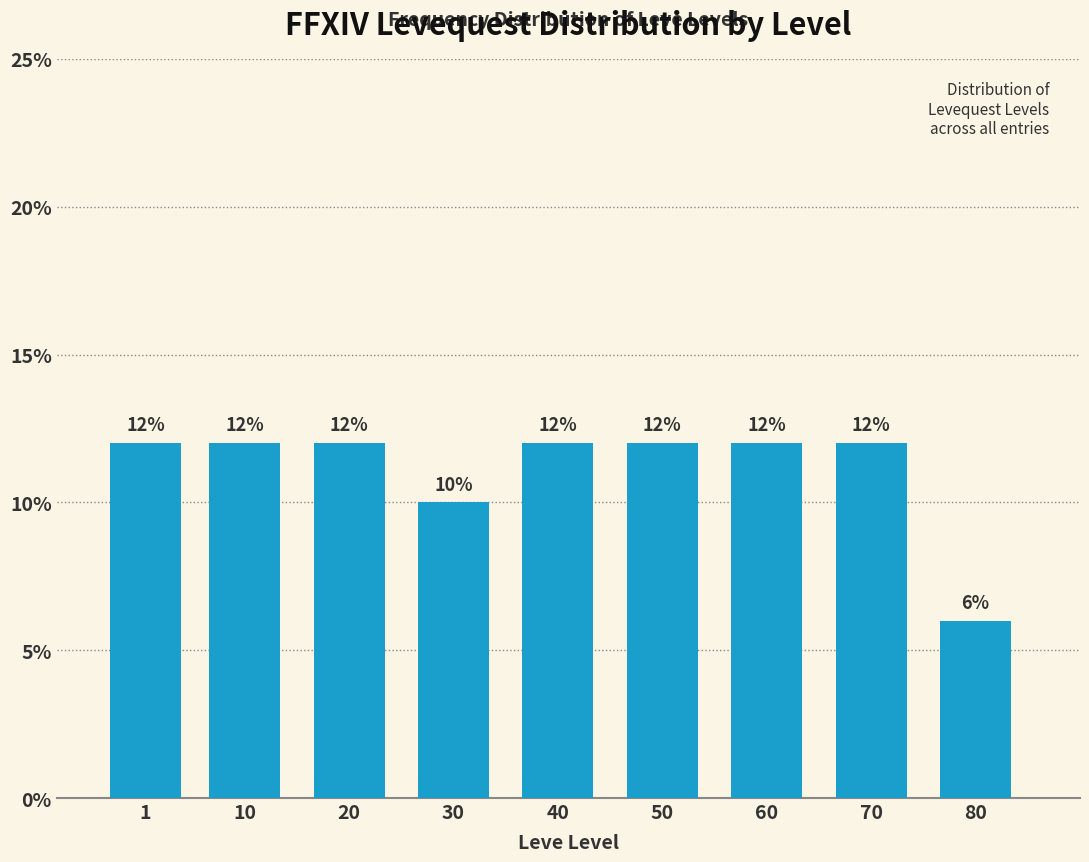

Reading left to right, what are all the values shown in this chart?

1=12	10=12	20=12	30=10	40=12	50=12	60=12	70=12	80=6